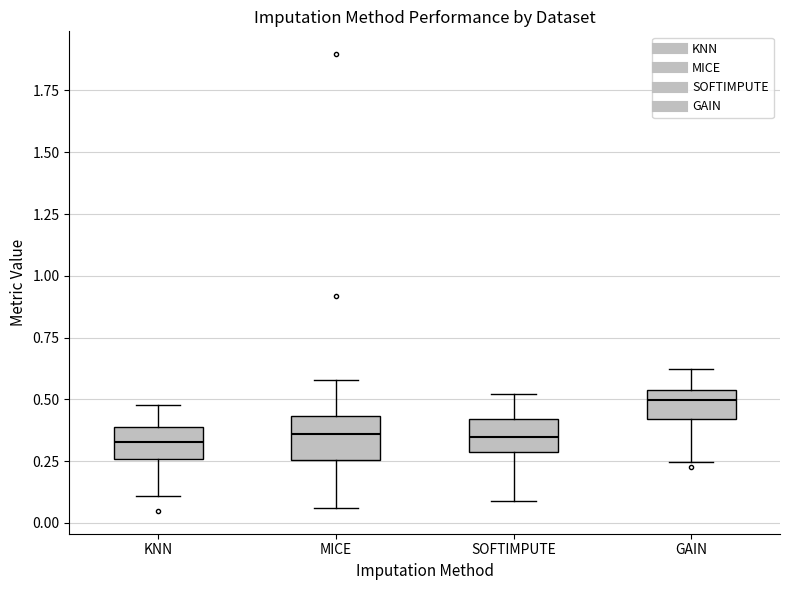

Where is the lower edge of the box for GAIN on the y-axis? The values are not printed on the chart, so give them approximately, as read against the axis.

0.40